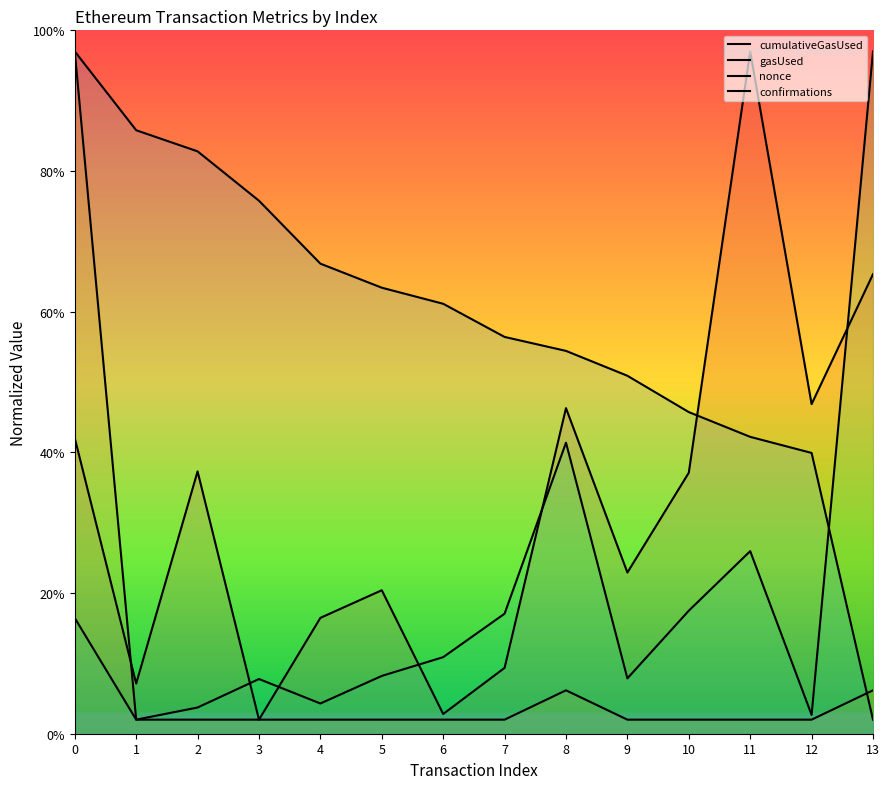

What are all the series names shown in the legend?

cumulativeGasUsed, gasUsed, nonce, confirmations